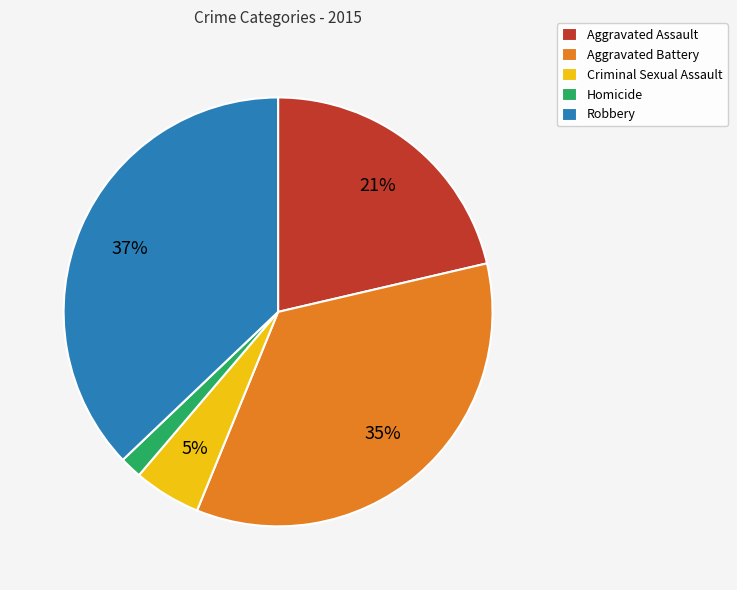

To the nearest percent, what portion does Criminal Sexual Assault represent?

5%